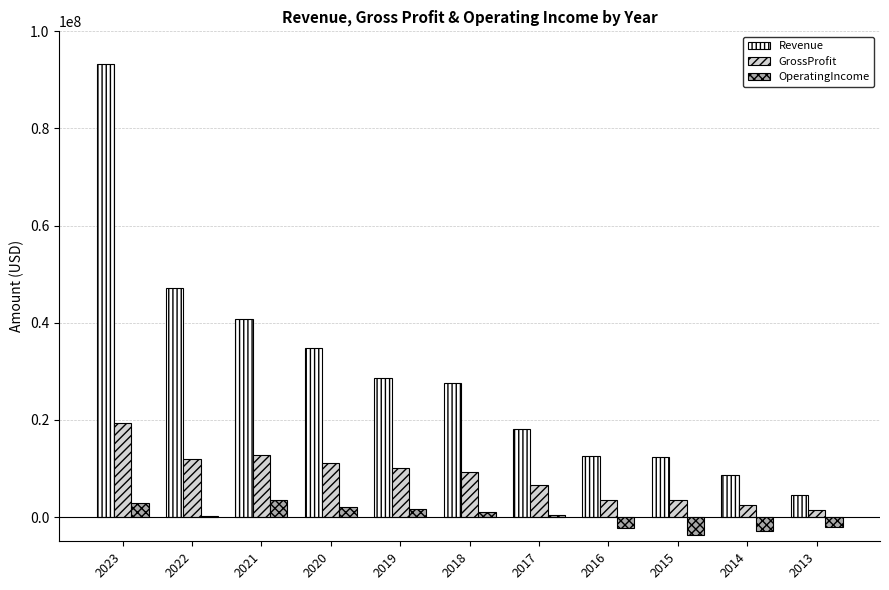

Between 2023 and 2013, which series saw the biggest shift?

Revenue